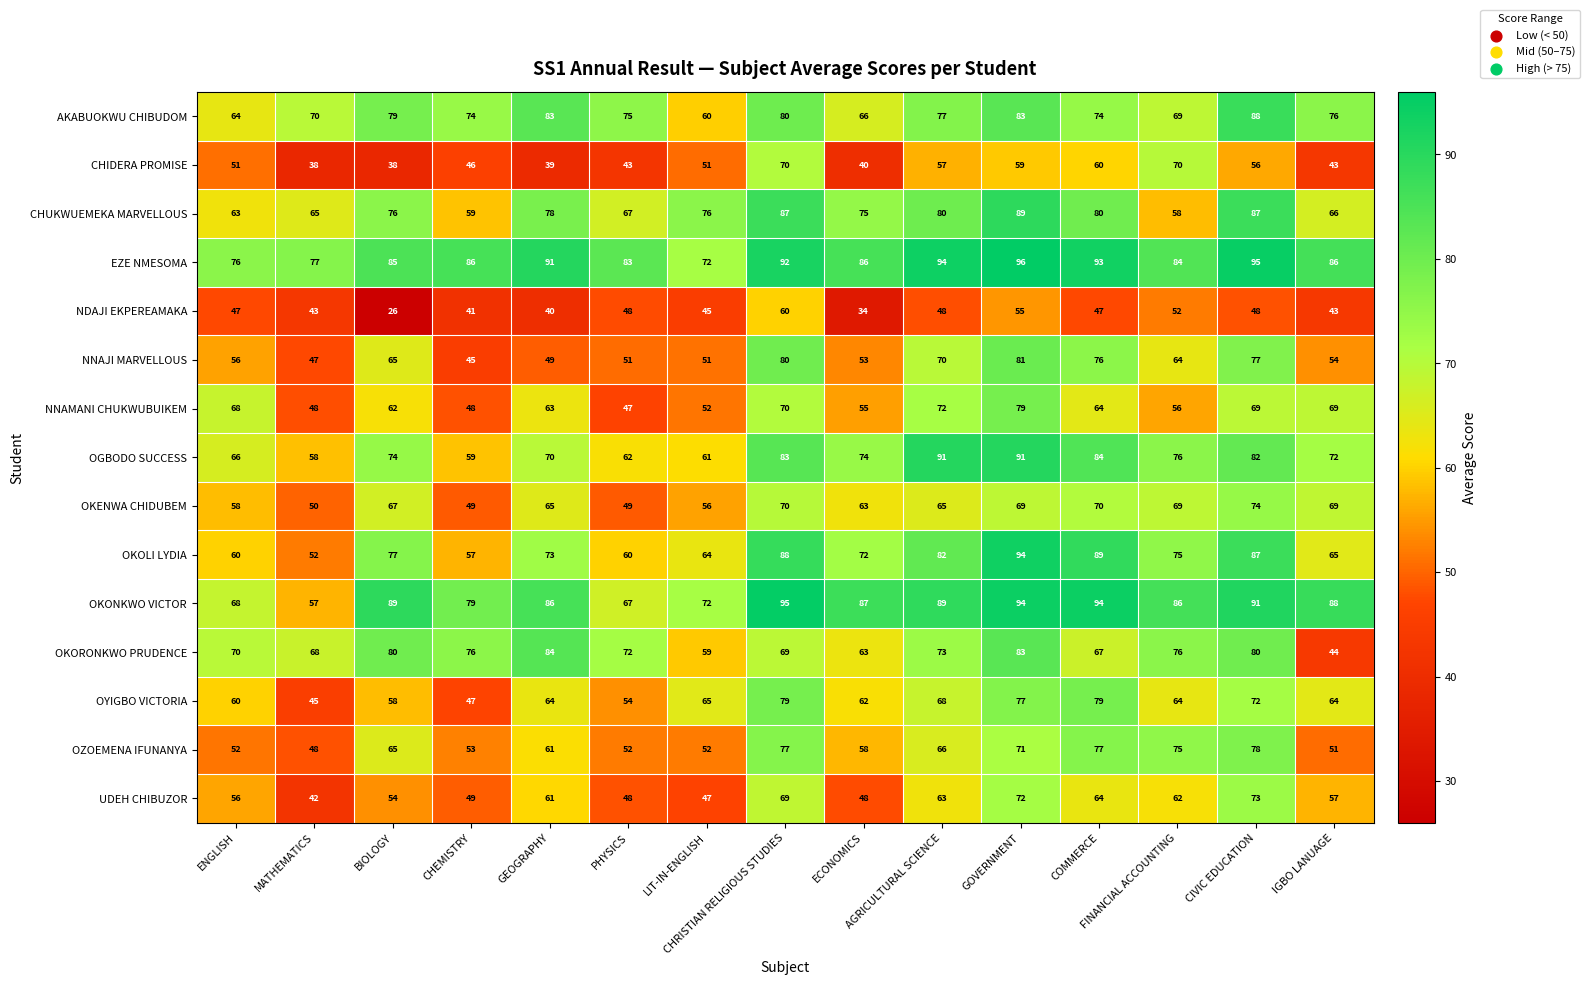

Which category has the lowest value across all series?

BIOLOGY